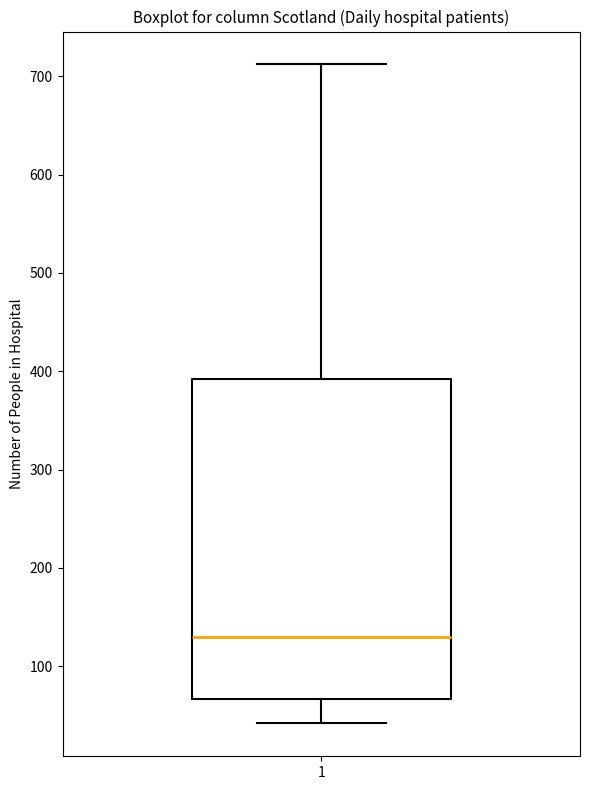

Transcribe this box plot: give where the median line is, the range the box spans, and where the two whiskers end, as read against the y-axis. The values are not printed on the chart, so give them approximately, as read against the axis.

median 130, box 70 to 390, whiskers 40 to 710